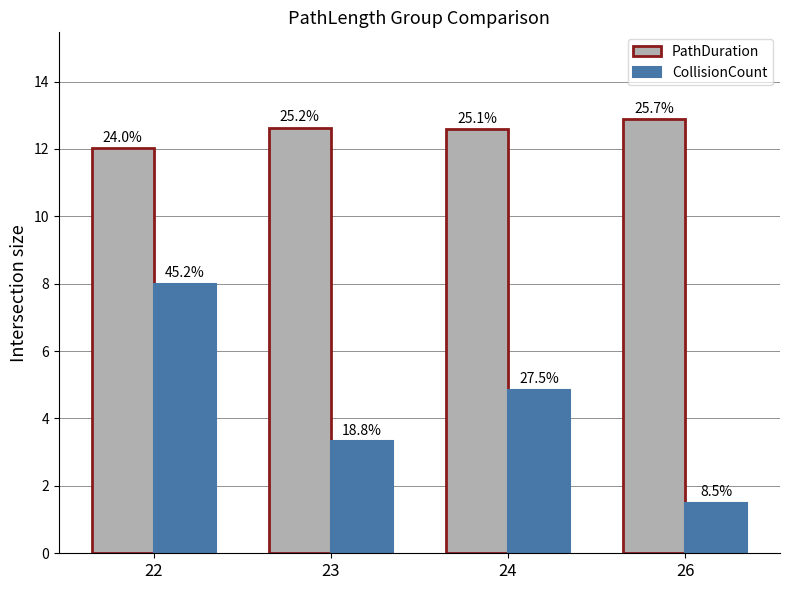

How many groups of bars are there?

4